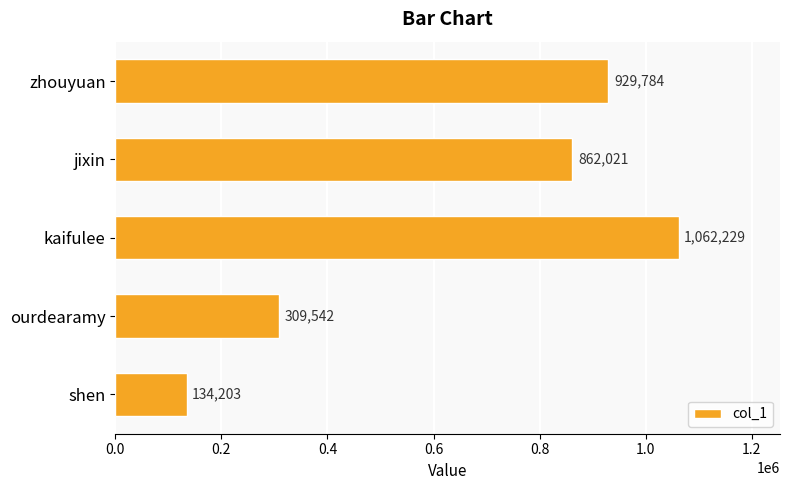

Does the chart contain stacked bars?

No